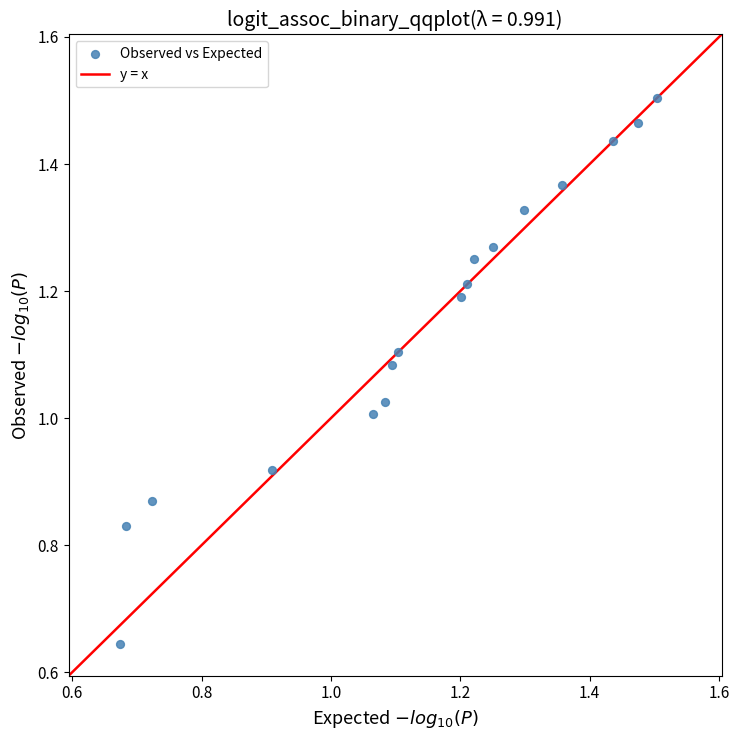

How many points are shown in the scatter plot?

17